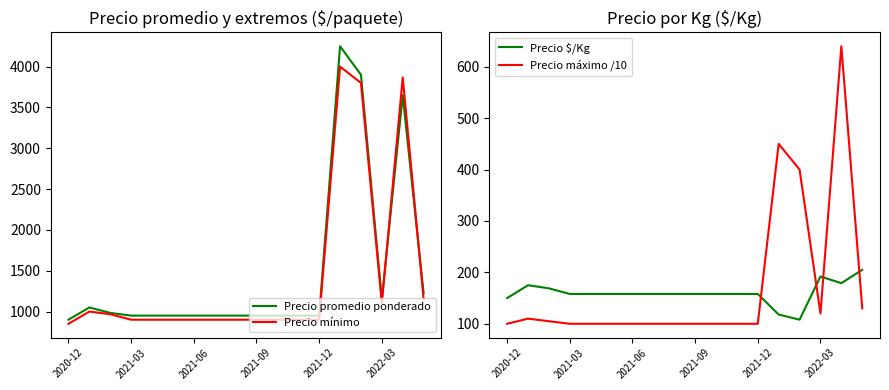

What is the minimum value for Precio mínimo?

850